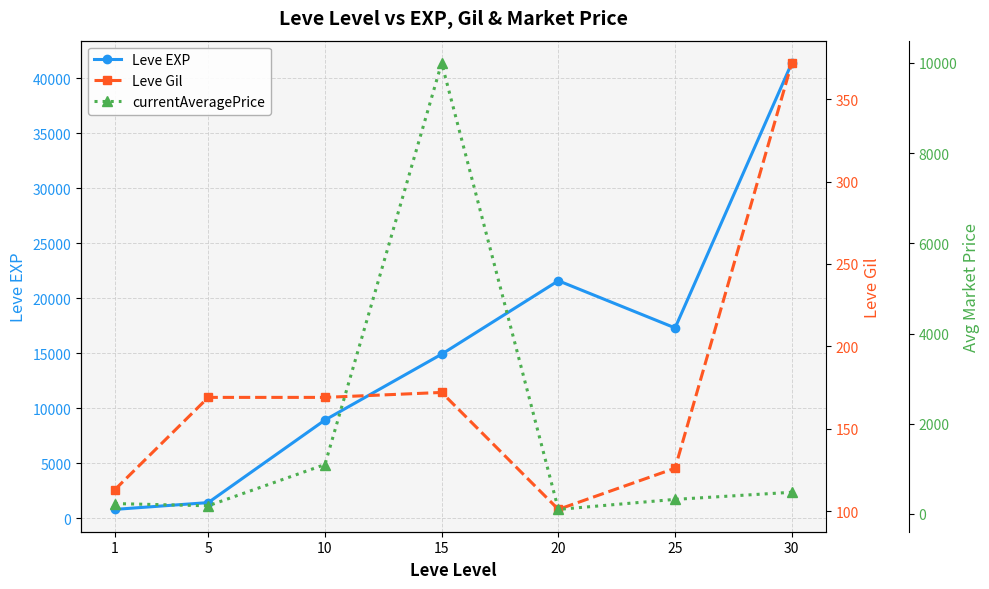

At which label does Leve Gil first exceed 169?

15